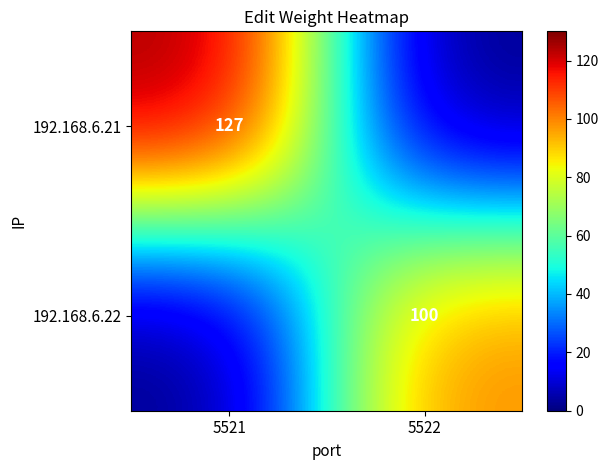

What is the total value across all series at 5522?

100